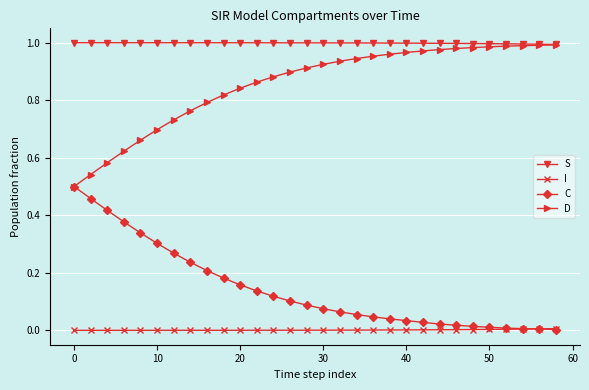

Which series has the largest total across all categories?

S